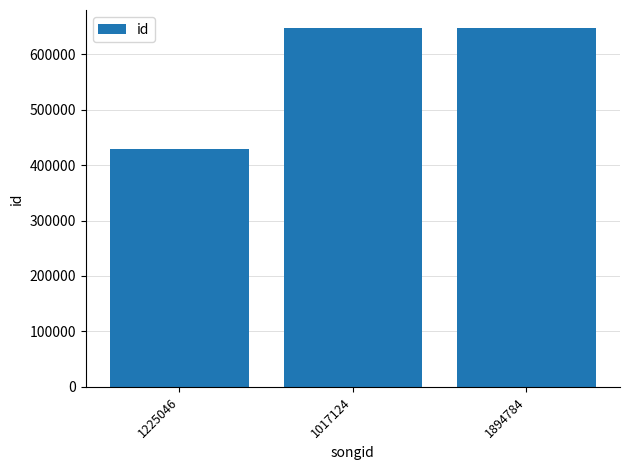

What is the minimum value shown in the chart?

428055